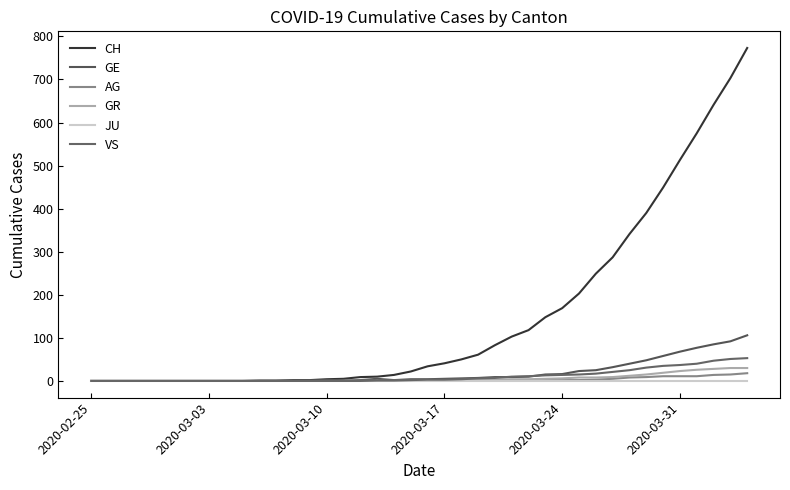

What is the average value of the AG series?

3